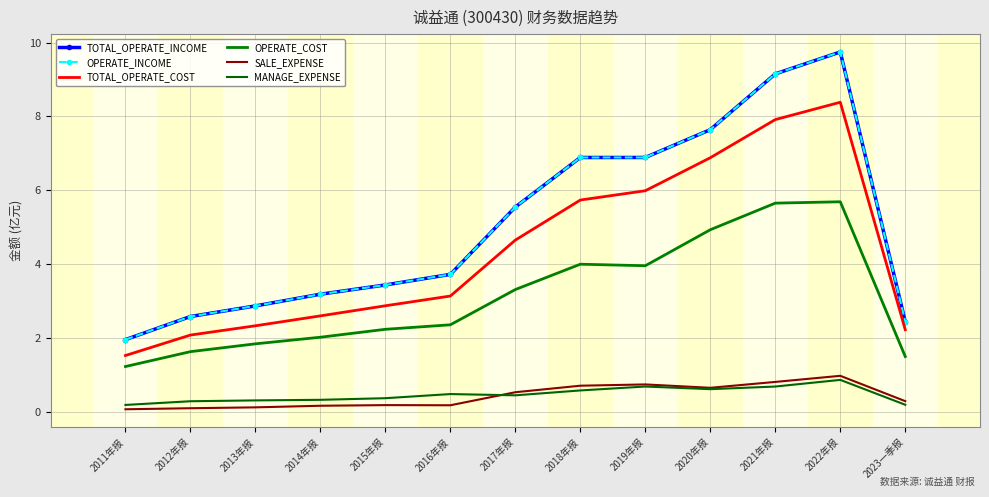

At which category is the sum across all series the highest?

2022年报